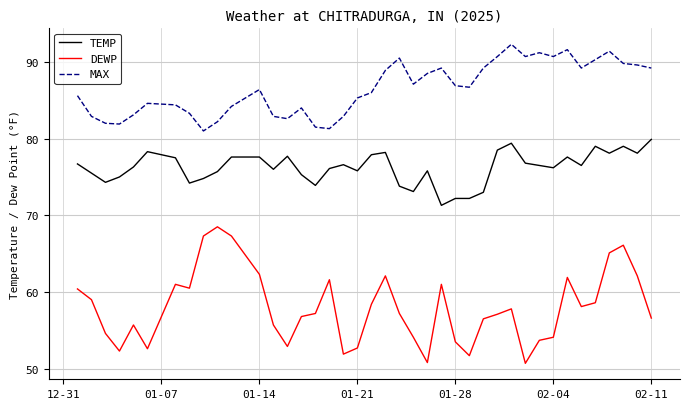

Which series has the largest range (max minus min)?

DEWP